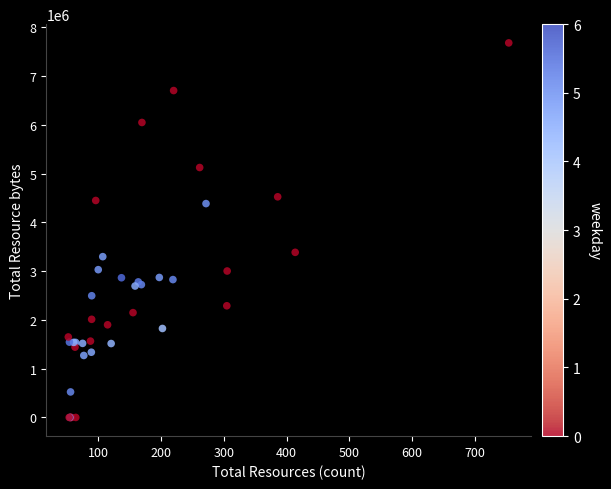

What Y value in the scatter plot is closest to 3838852?

3384539.6